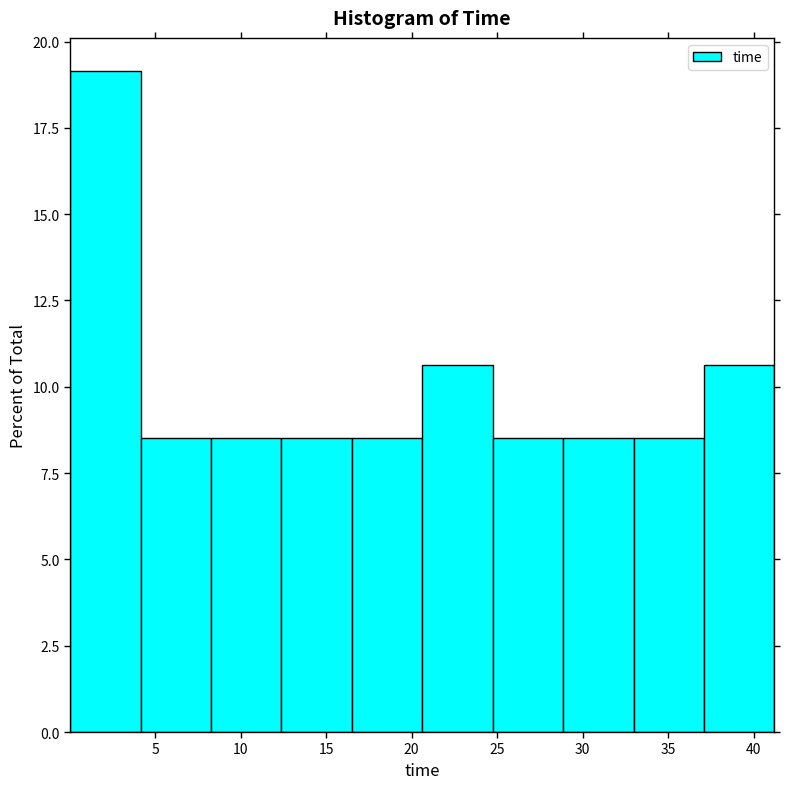

Over which range of the x-axis is the bar tallest?

0.0 to 4.0